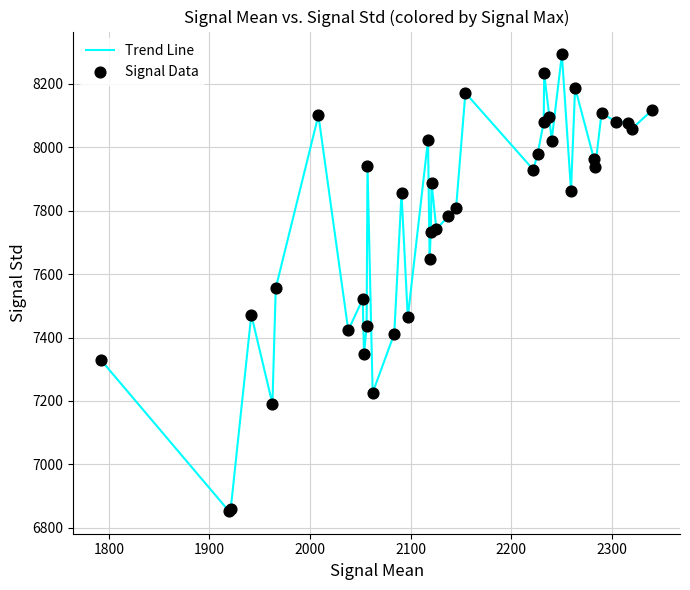

What is the difference between the maximum and minimum values?

1438.7